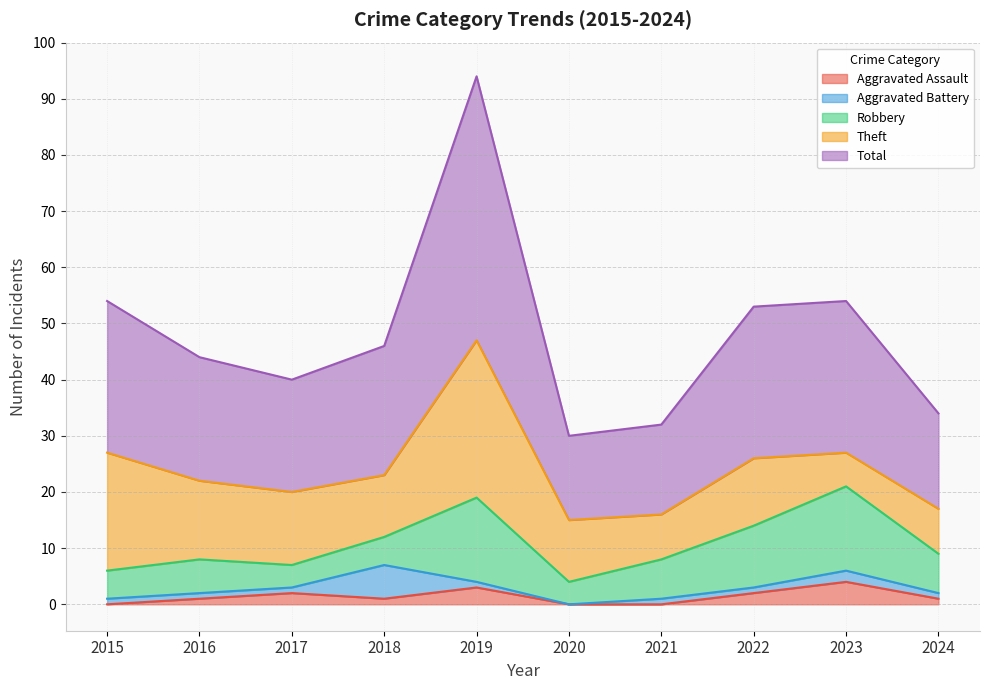

True or false: Total has a value of 22 at 2016.

True